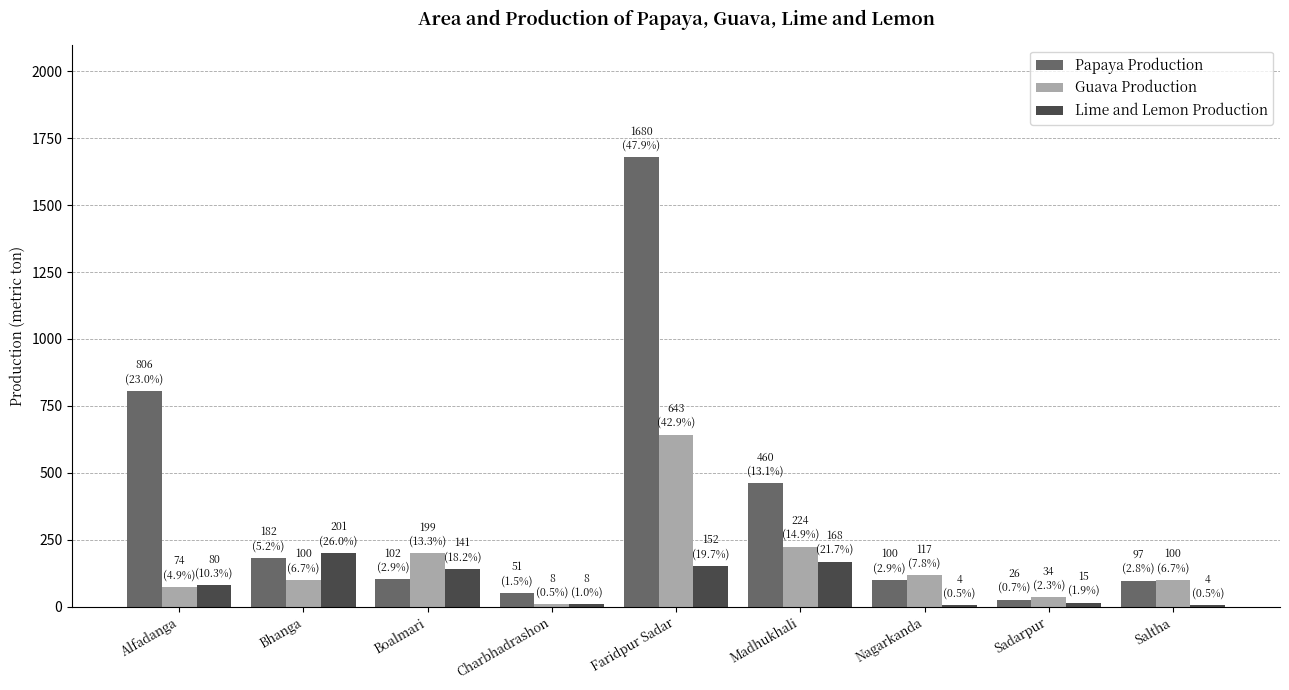

Is the value of Papaya Production at Faridpur Sadar greater than the value of Lime and Lemon Production at Faridpur Sadar?

Yes